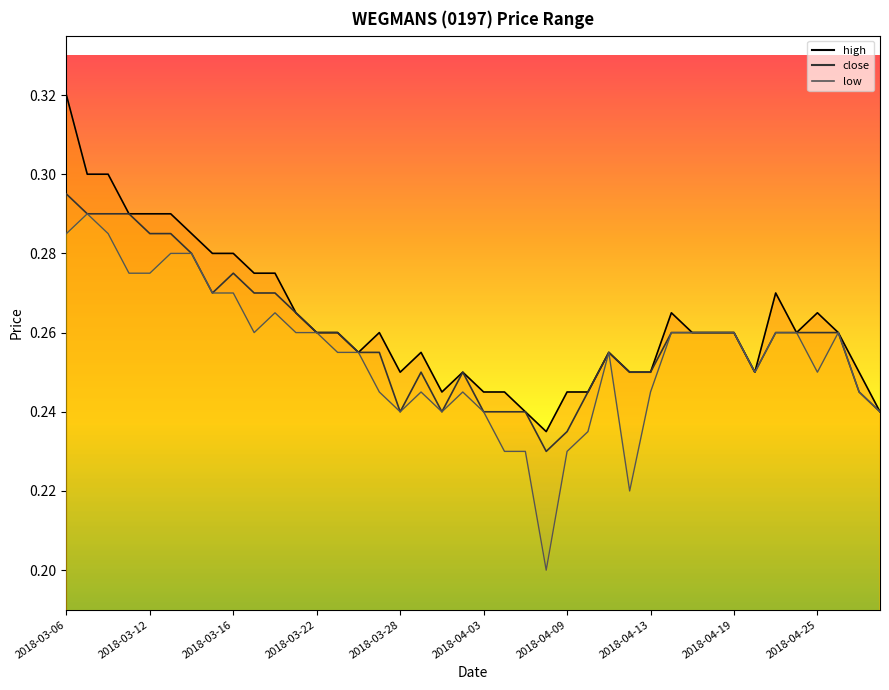

At which category does the chart reach its peak across all series?

2018-03-06